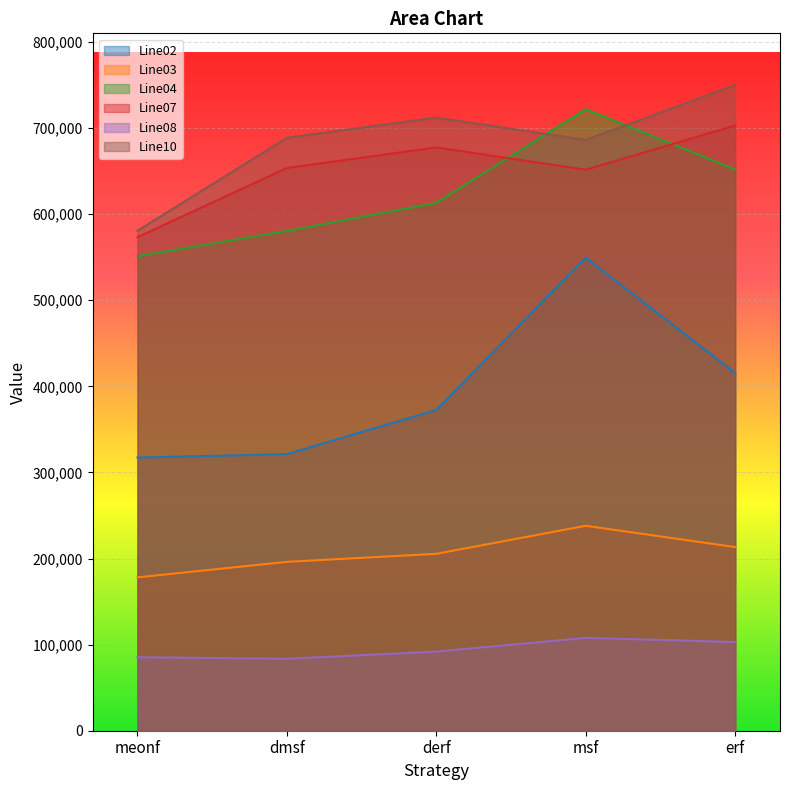

True or false: Line02 and Line10 cross at least once.

False